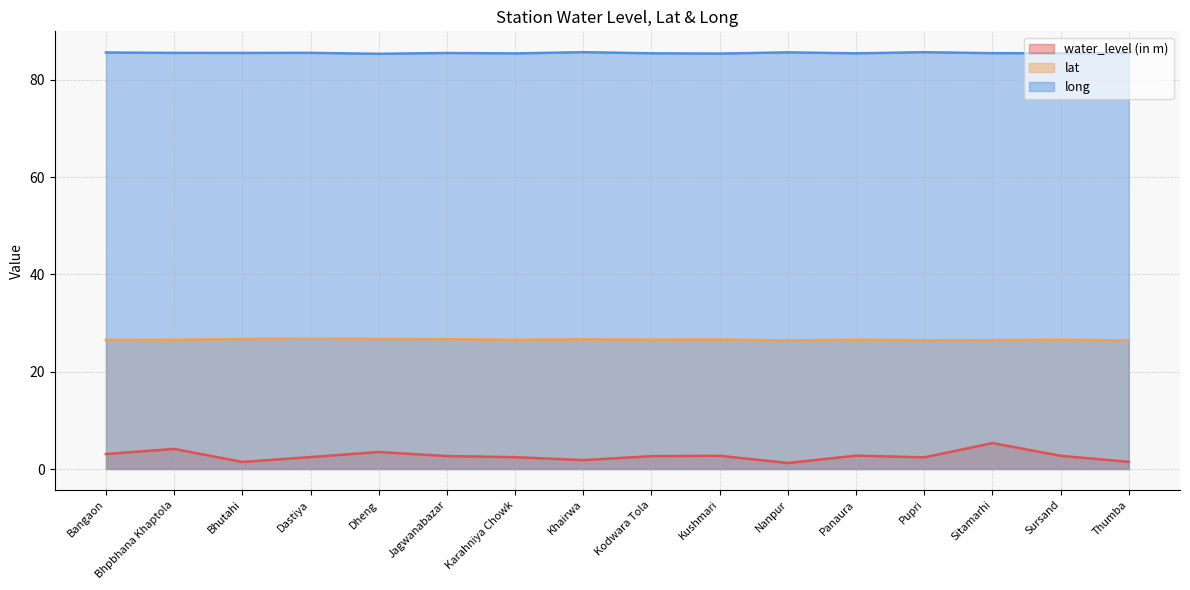

What position from the right is Sursand?

2